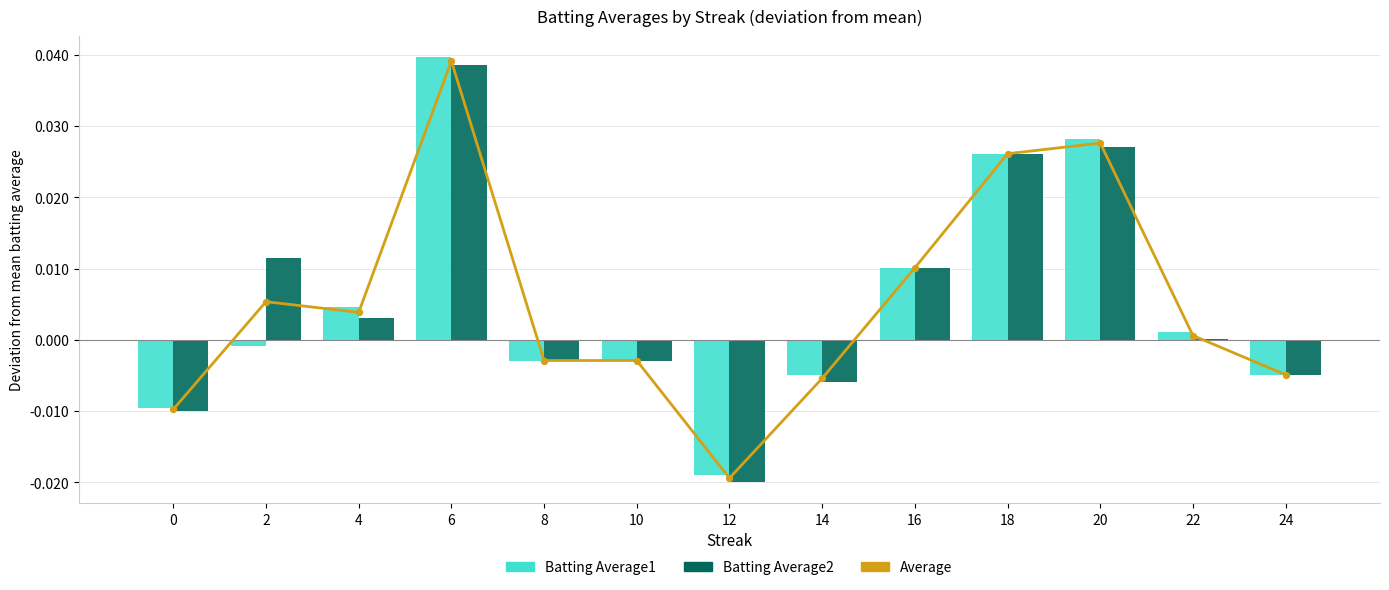

What is the total value across all series at 18?

0.1